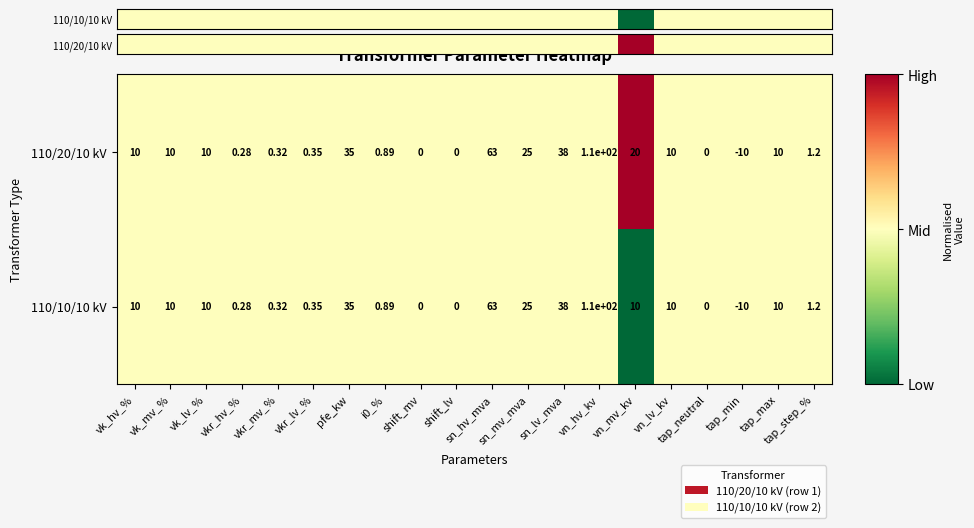

How many negative values does the 110/10/10 kV series have?

1